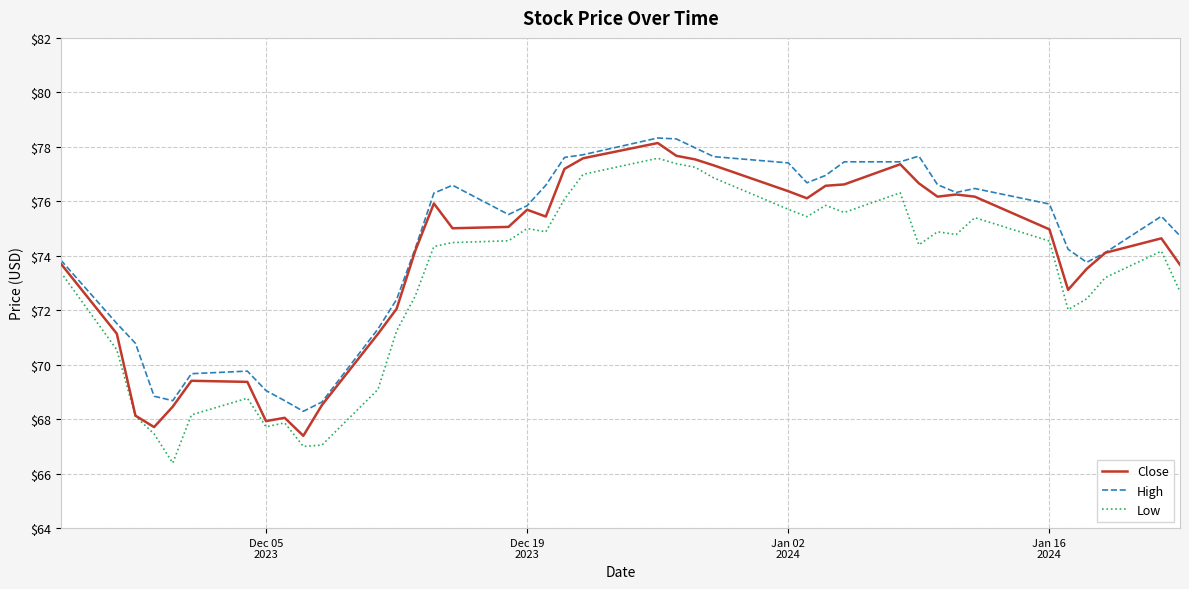

Which series has the largest total across all categories?

High